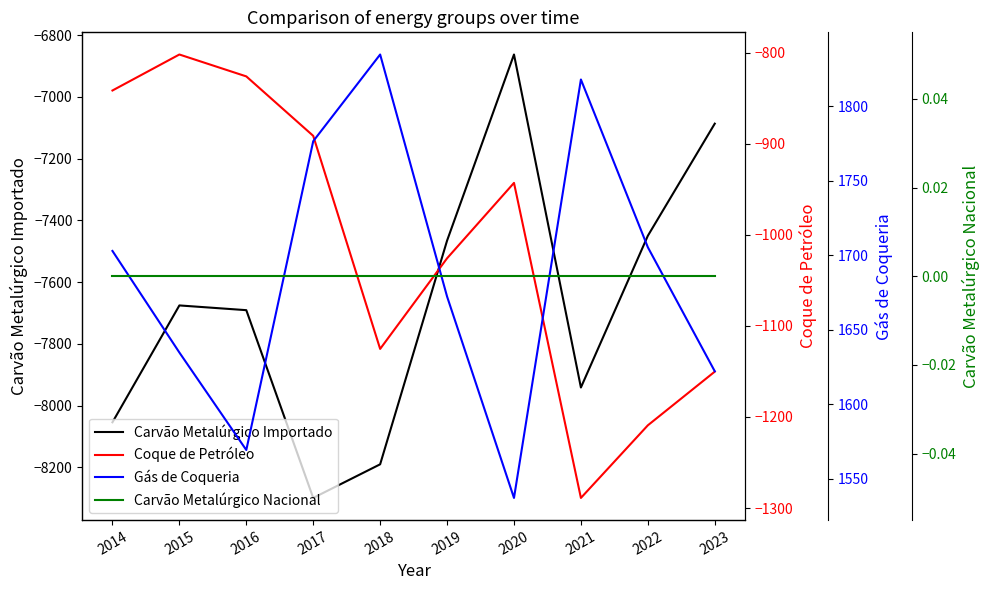

What is the value of the Coque de Petróleo point at the 5th from the left?

-1125.2